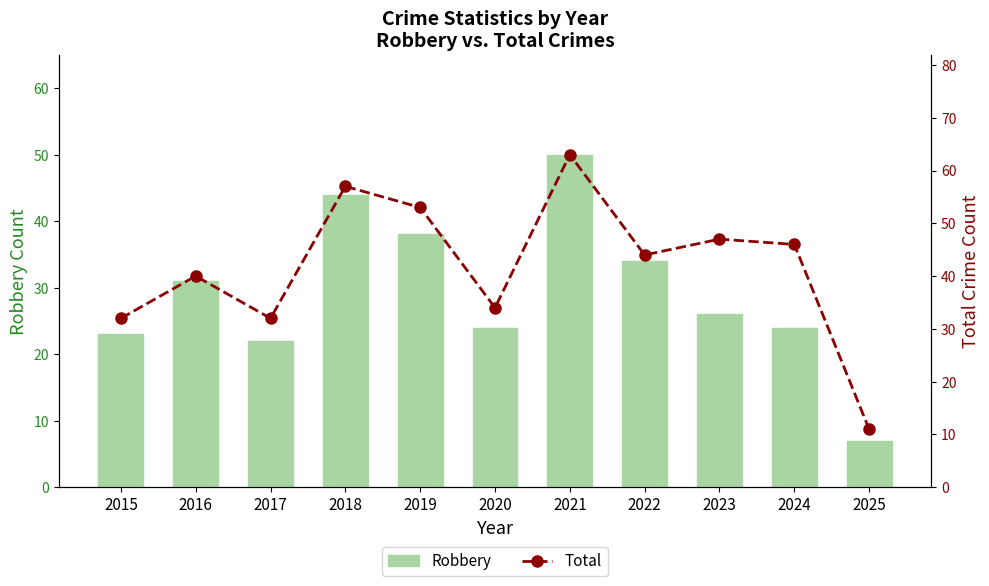

Rank the series by their maximum value, from lowest to highest.

Robbery, Total